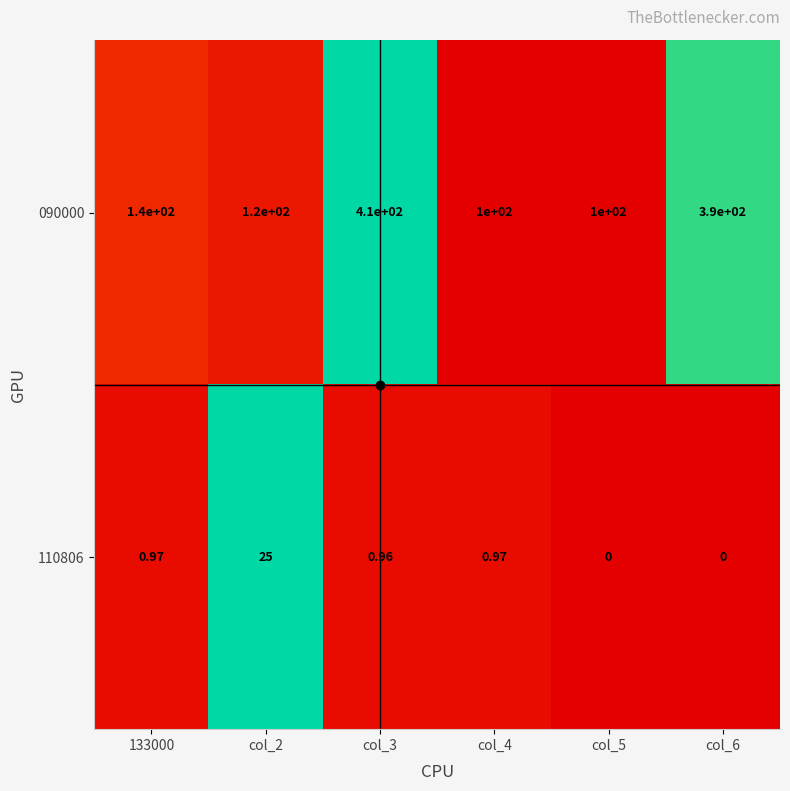

What is the greatest value displayed?

410.0